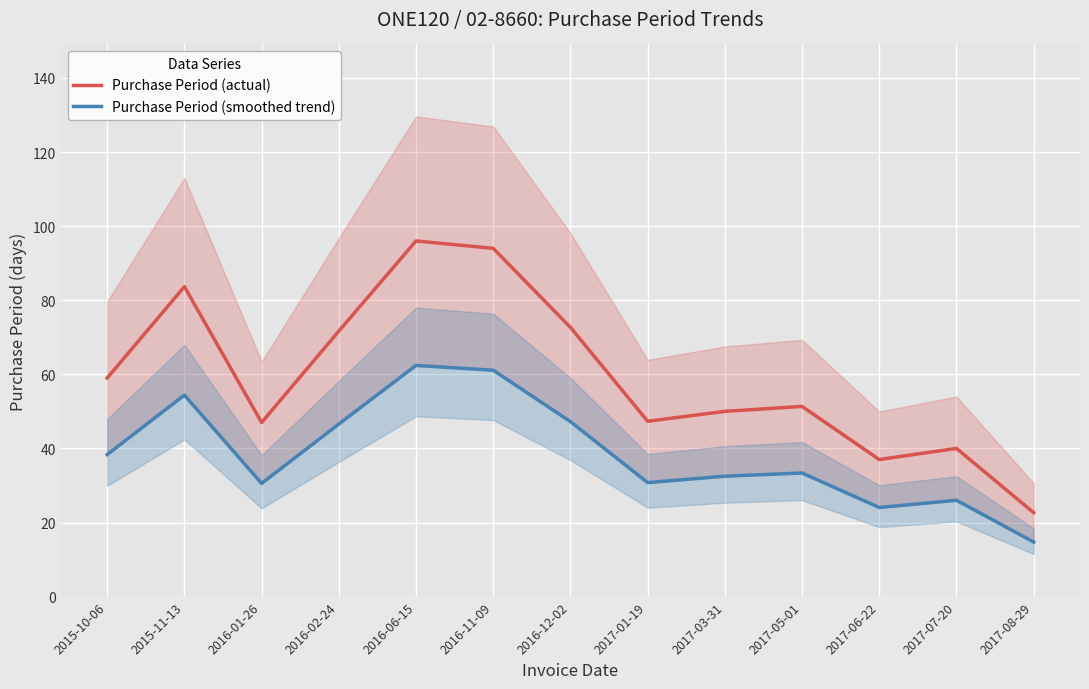

How many series are shown in this chart?

2